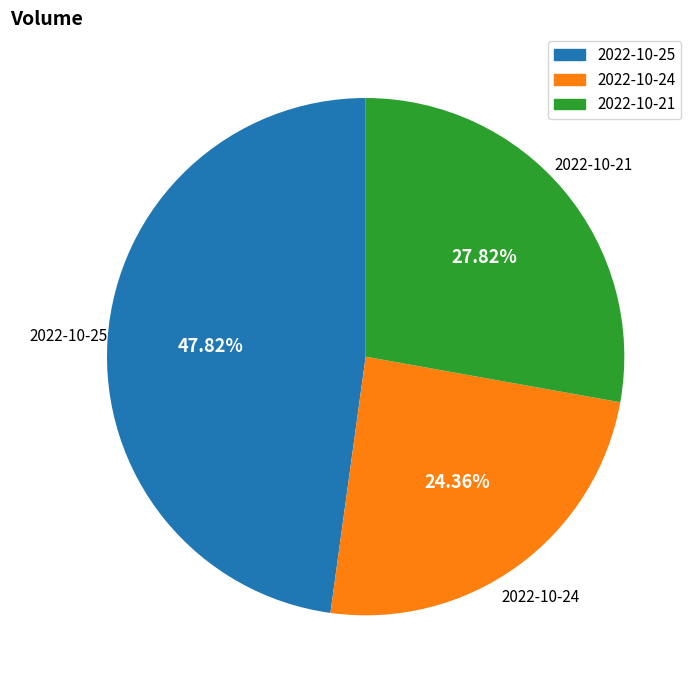

To the nearest percent, what percentage of the pie is 2022-10-24?

24%